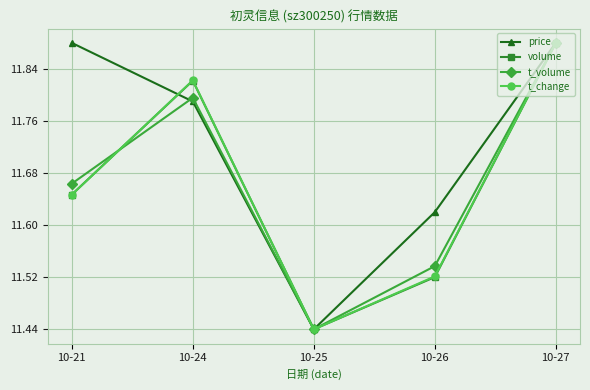

In volume, how many points are higher than both neighbors (excluding endpoints)?

1